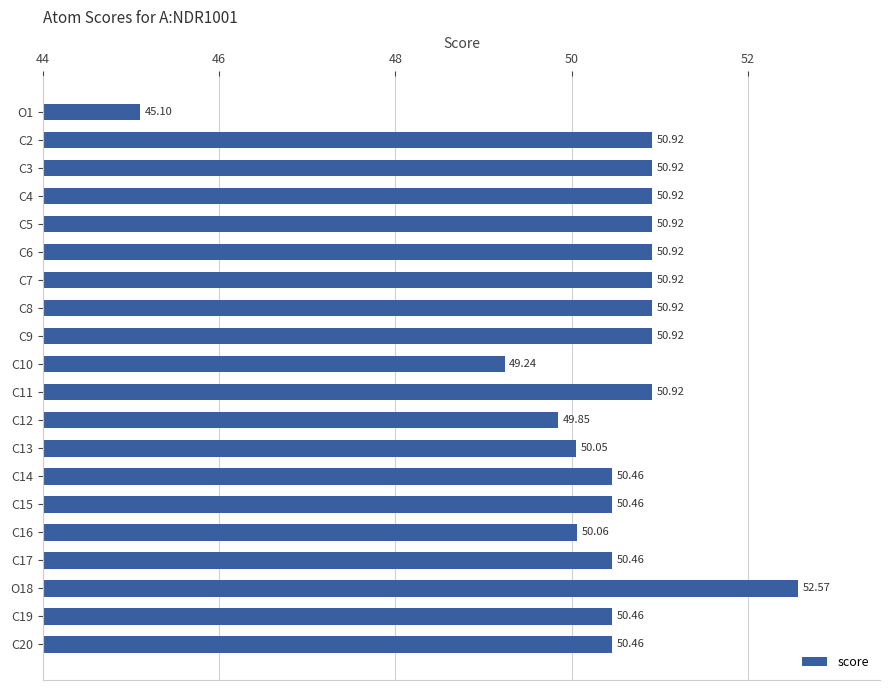

What is the change in value from C15 to C6?

+0.5